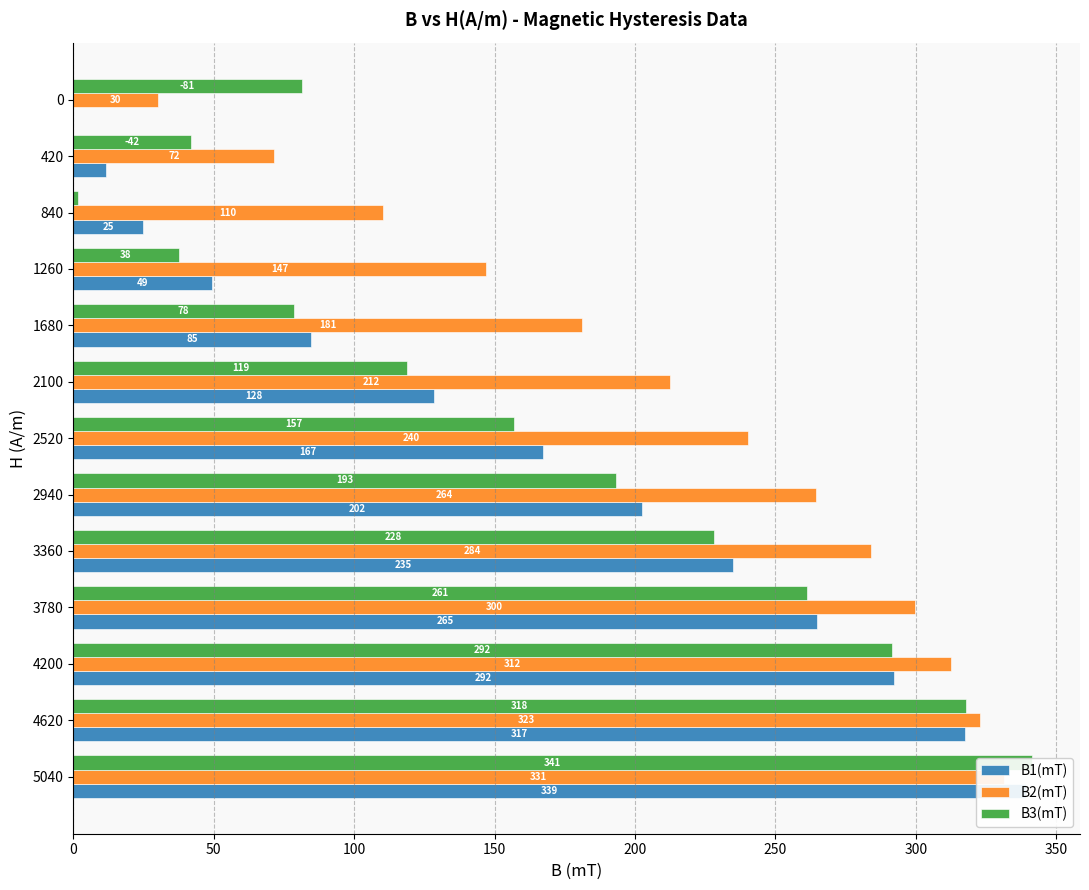

What are all the series names shown in the legend?

B1(mT), B2(mT), B3(mT)